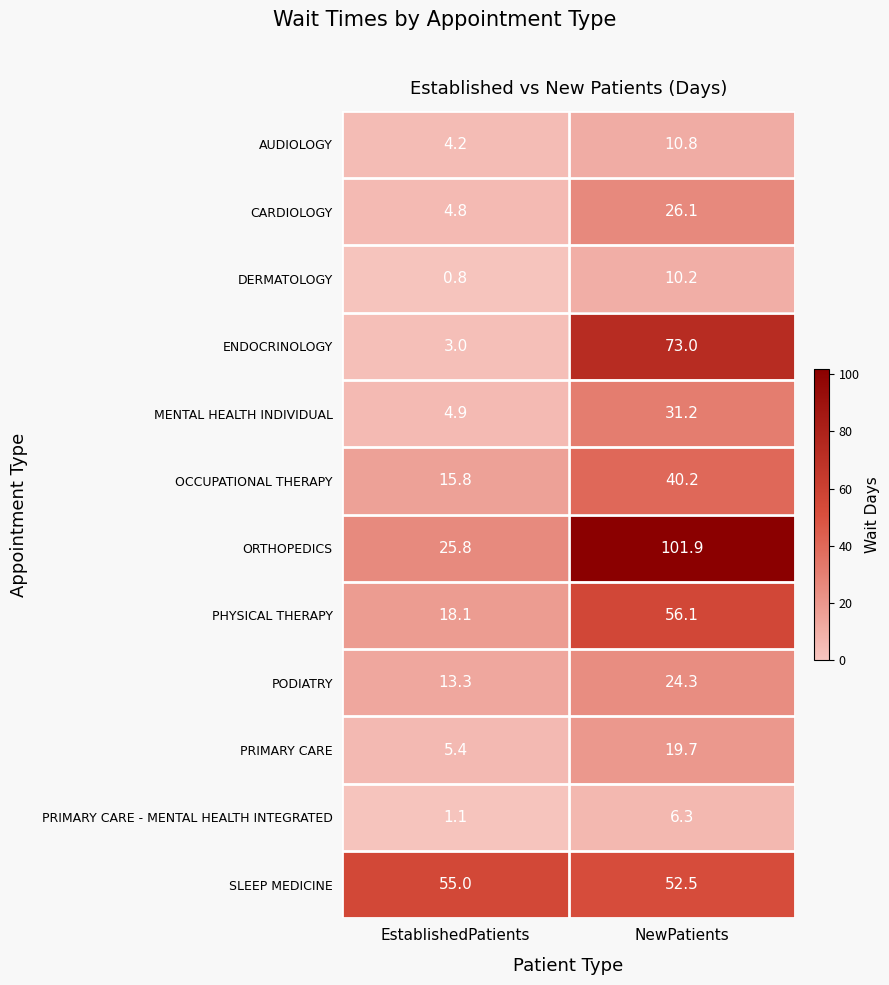

Reading right to left, list all the values displayed in this chart.

AUDIOLOGY: 10.8	4.2
CARDIOLOGY: 26.1	4.8
DERMATOLOGY: 10.2	0.8
ENDOCRINOLOGY: 73.0	3.0
MENTAL HEALTH INDIVIDUAL: 31.2	4.9
OCCUPATIONAL THERAPY: 40.2	15.8
ORTHOPEDICS: 101.9	25.8
PHYSICAL THERAPY: 56.1	18.1
PODIATRY: 24.3	13.3
PRIMARY CARE: 19.7	5.4
PRIMARY CARE - MENTAL HEALTH INTEGRATED: 6.3	1.1
SLEEP MEDICINE: 52.5	55.0